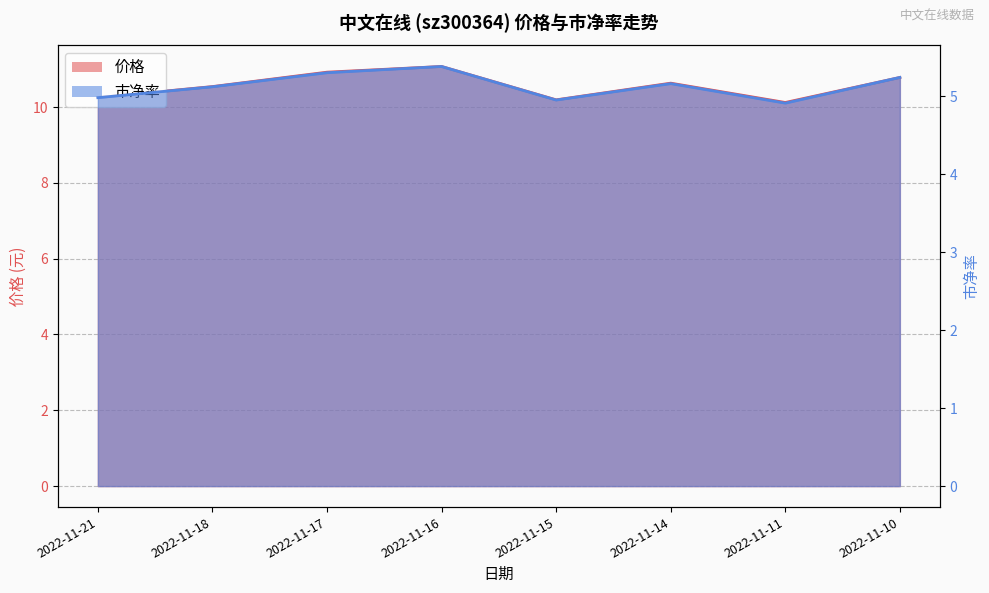

Does the chart display data point markers on the line(s)?

No